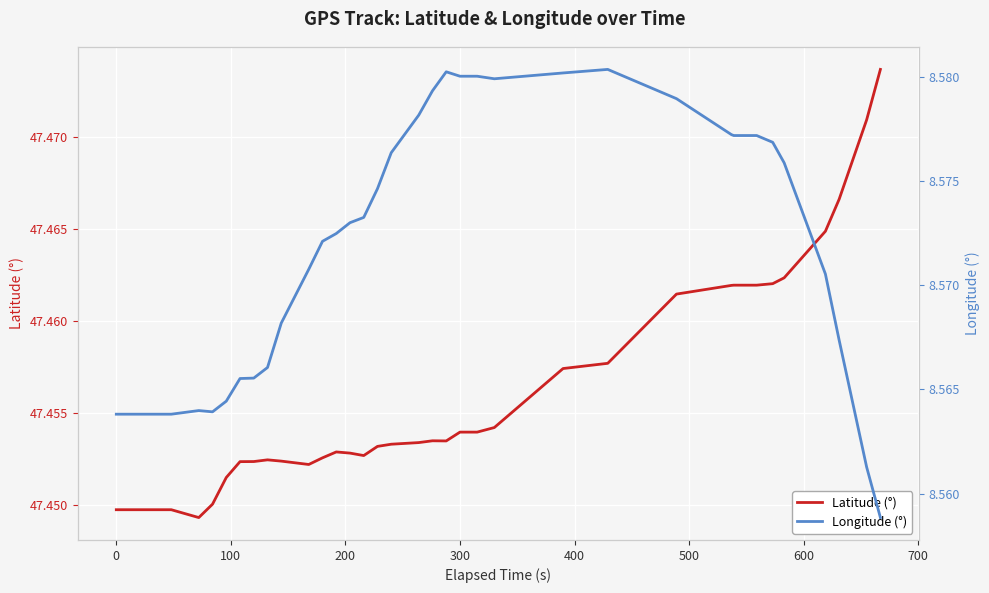

True or false: Longitude (°) has more than 0 points higher than both neighbors.

True